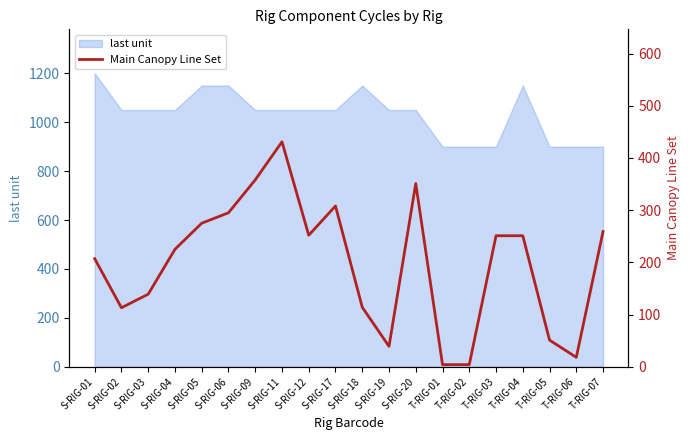

What is the average value?

197